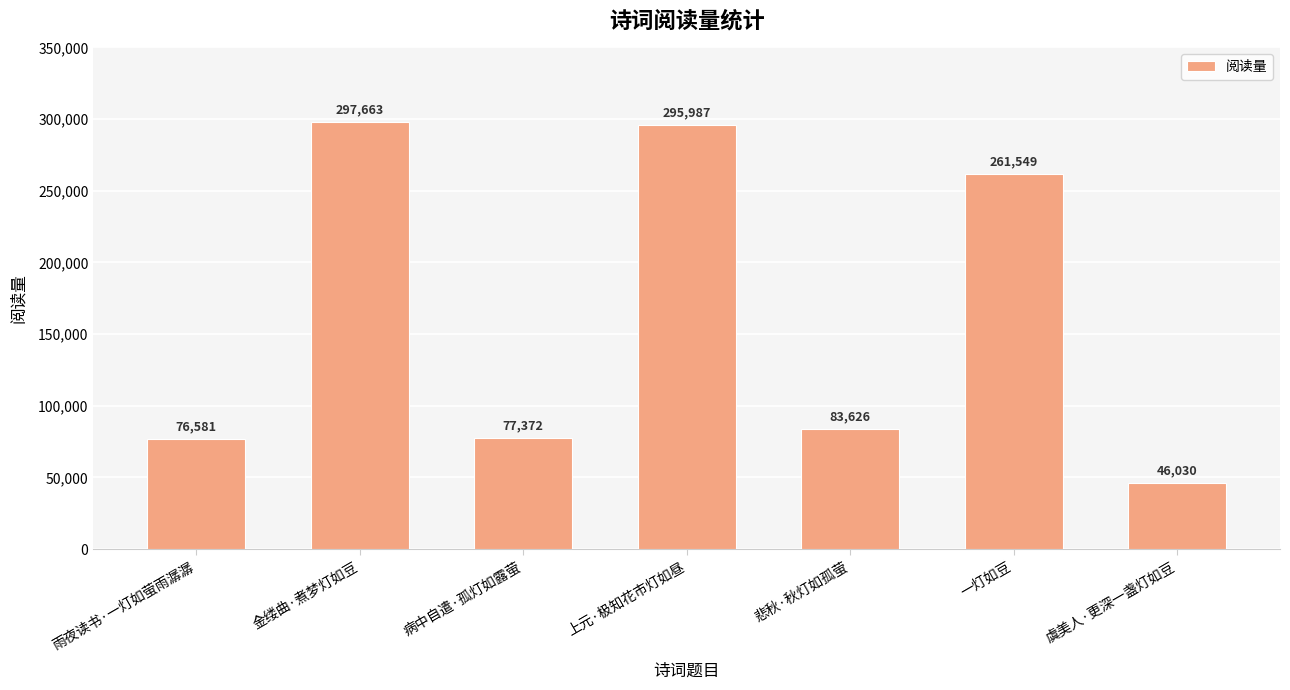

What is the label of the 1st bar from the right?

虞美人·更深一盏灯如豆